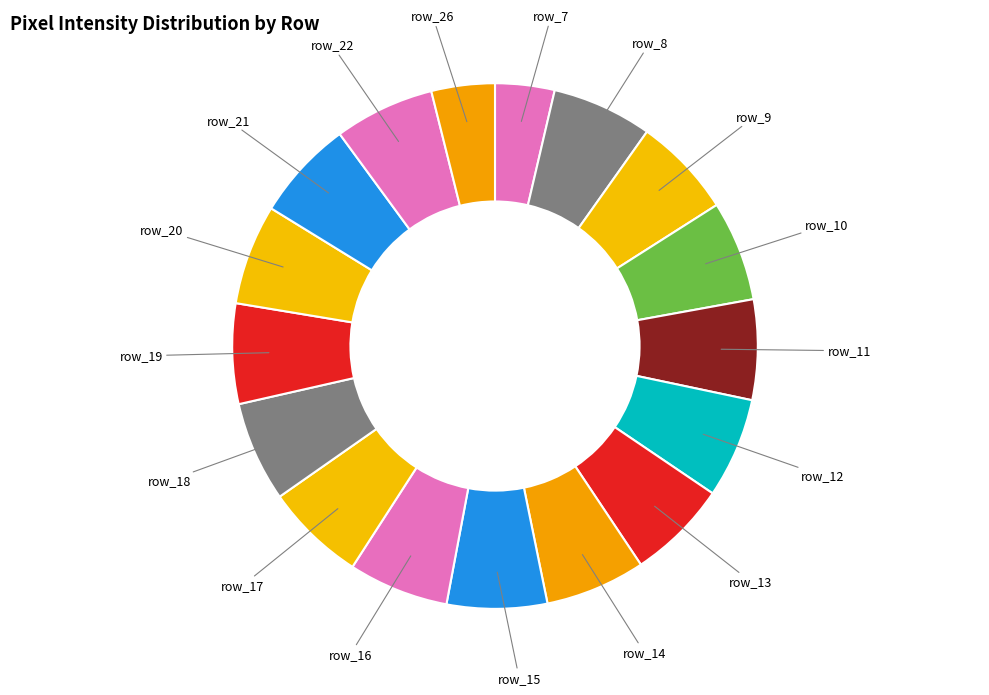

Do row_9 and row_16 together represent more than half of the pie?

No